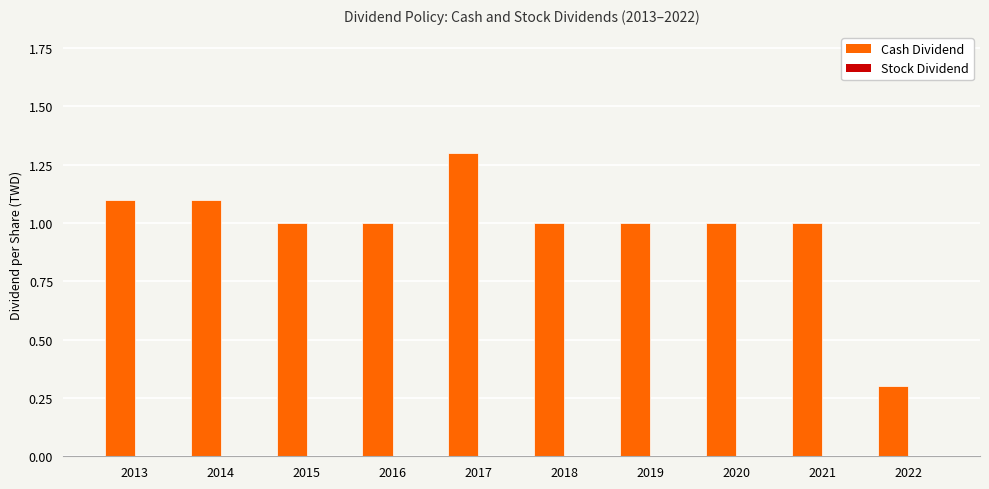

Does the chart contain any negative values?

No